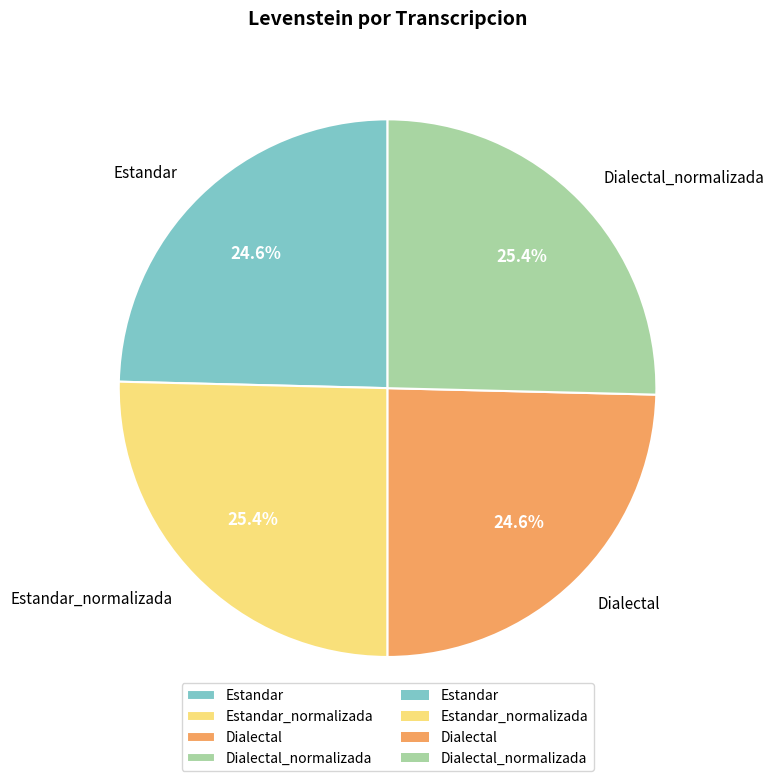

What is the ratio of the value at Dialectal_normalizada to the value at Estandar?

1.0